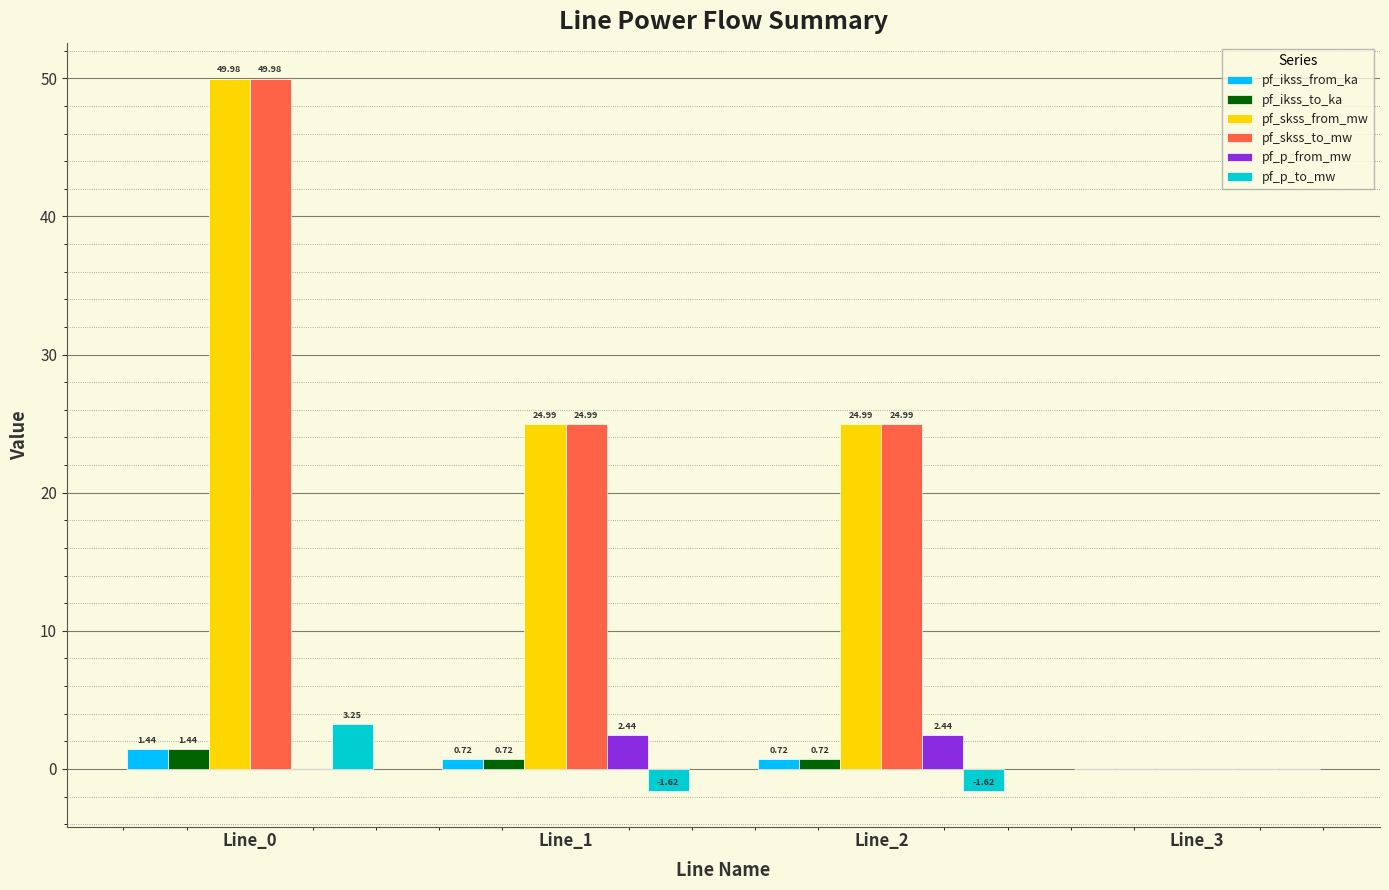

At which label does pf_skss_from_mw first exceed 24?

Line_0